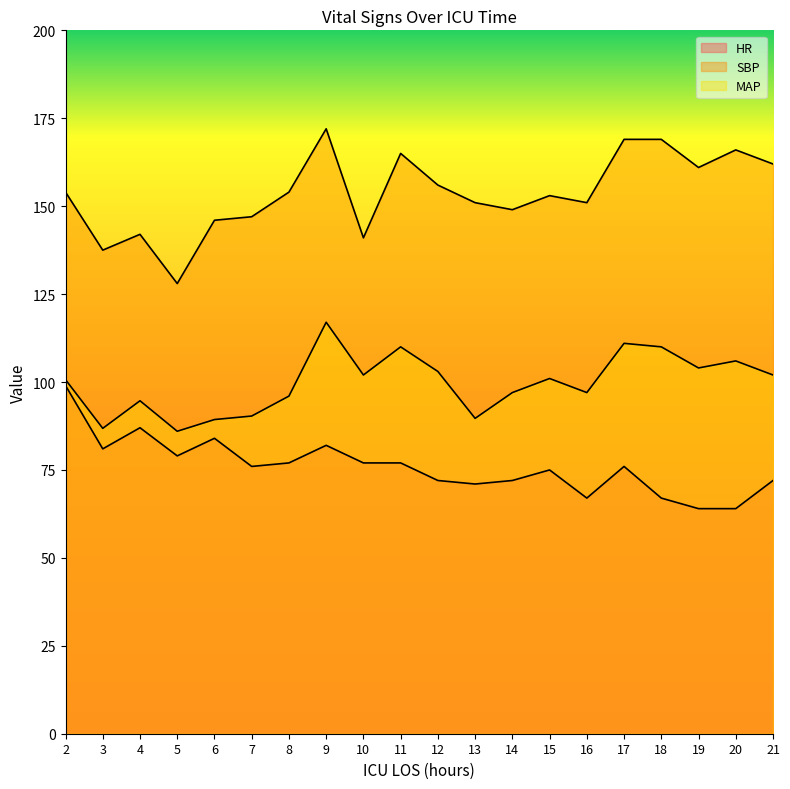

At which label does HR reach its minimum?

19